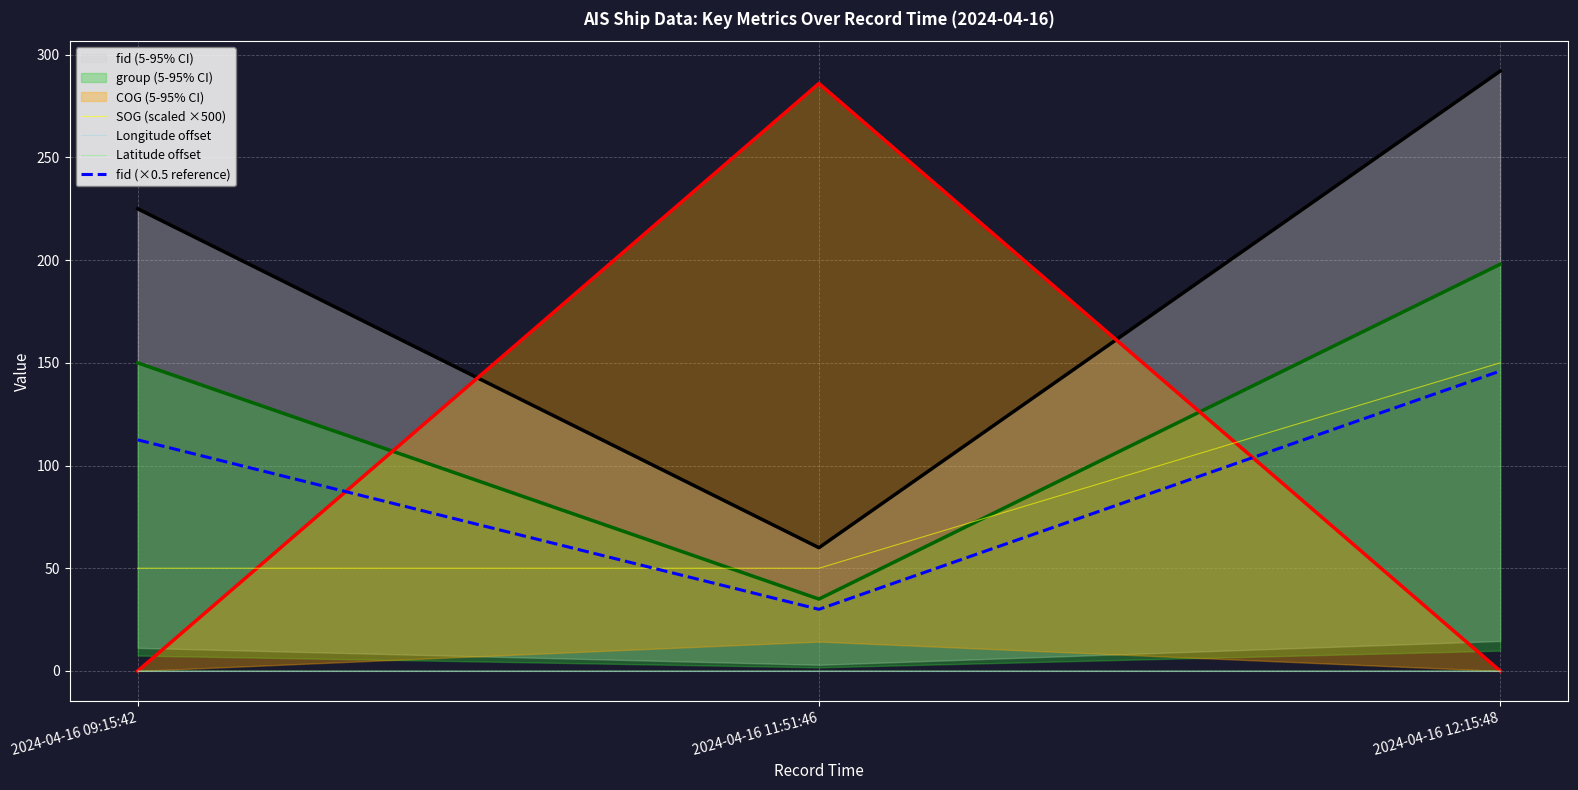

Is it true that COG (5-95% CI) equals 58.0 at 2024-04-16 11:51:46?

False